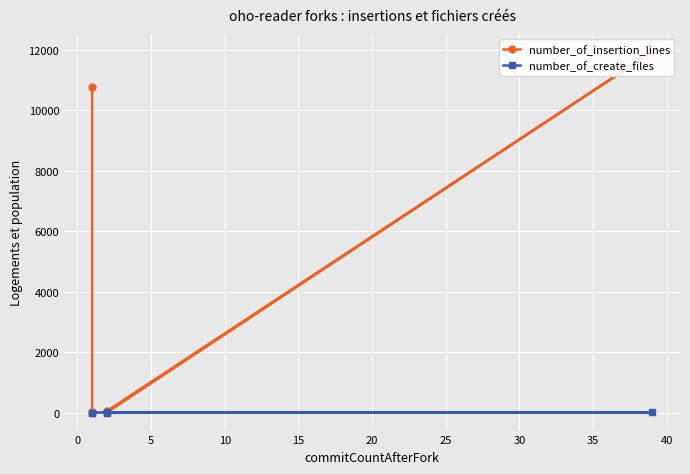

What is the value of the number_of_create_files point at the 5th from the left?

1